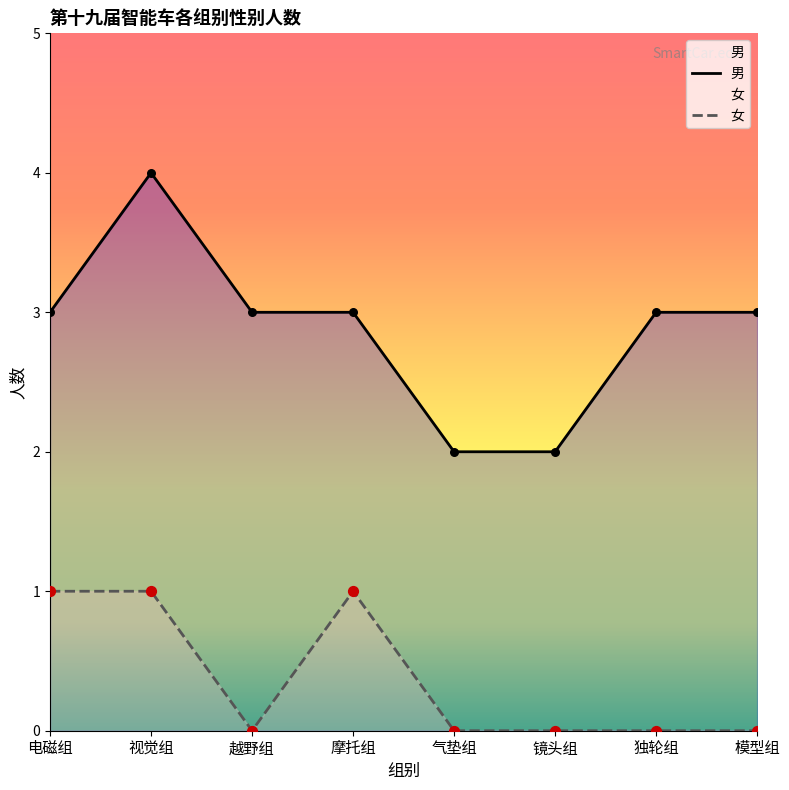

Is the value of 女 at 镜头组 greater than the value of 男 at 独轮组?

No